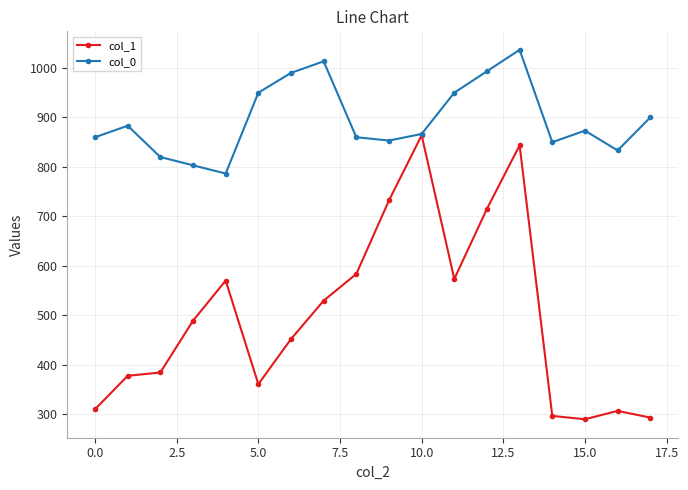

What is the maximum value shown in the chart?

1036.7